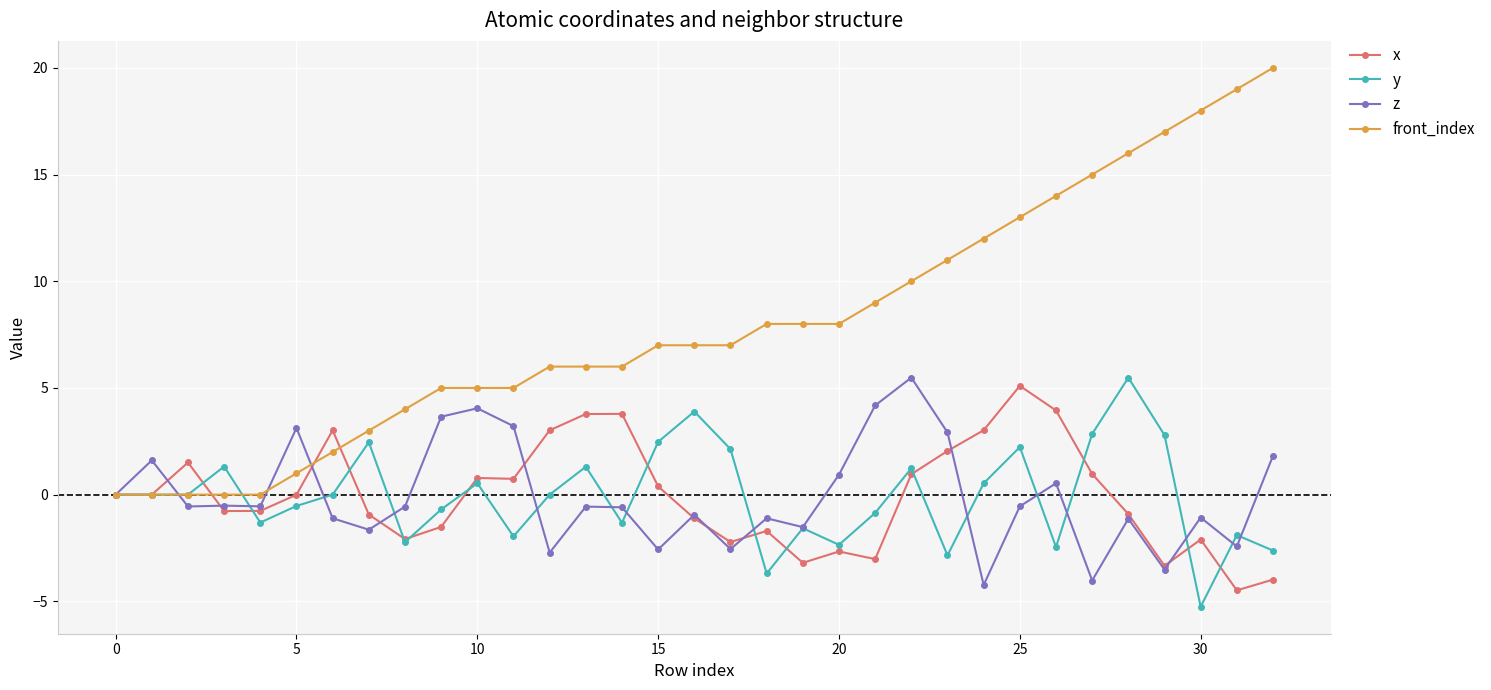

What is the average value of the y series?

-0.1